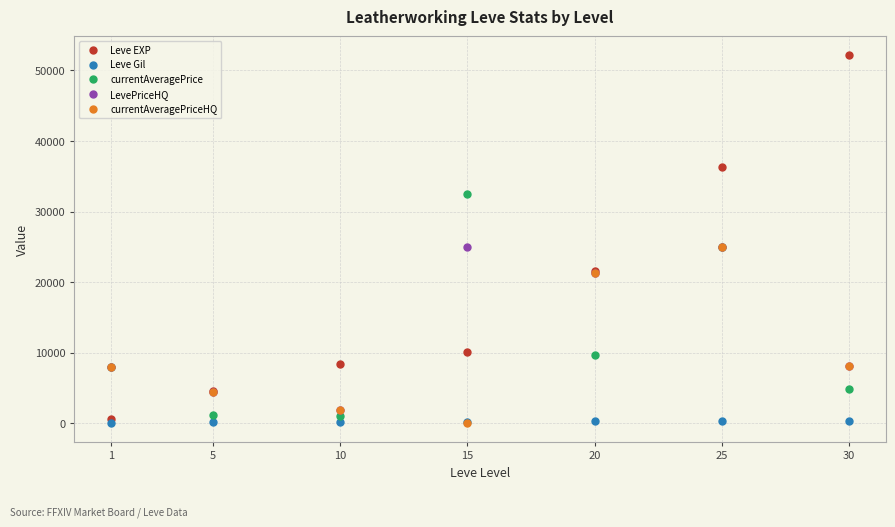

Is the value of LevePriceHQ at 20 greater than the value of Leve EXP at 1?

Yes